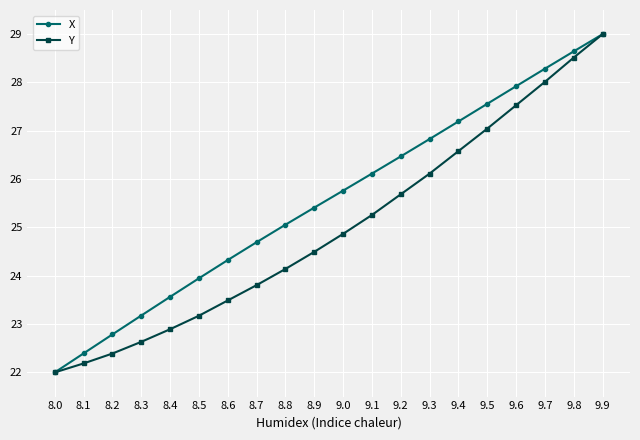

True or false: X has more than 0 points higher than both neighbors.

False